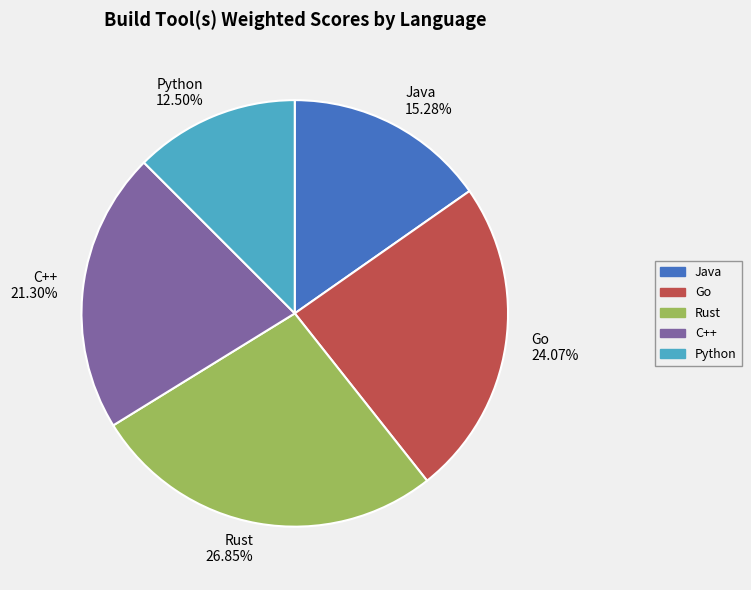

How many slices are in this pie chart?

5